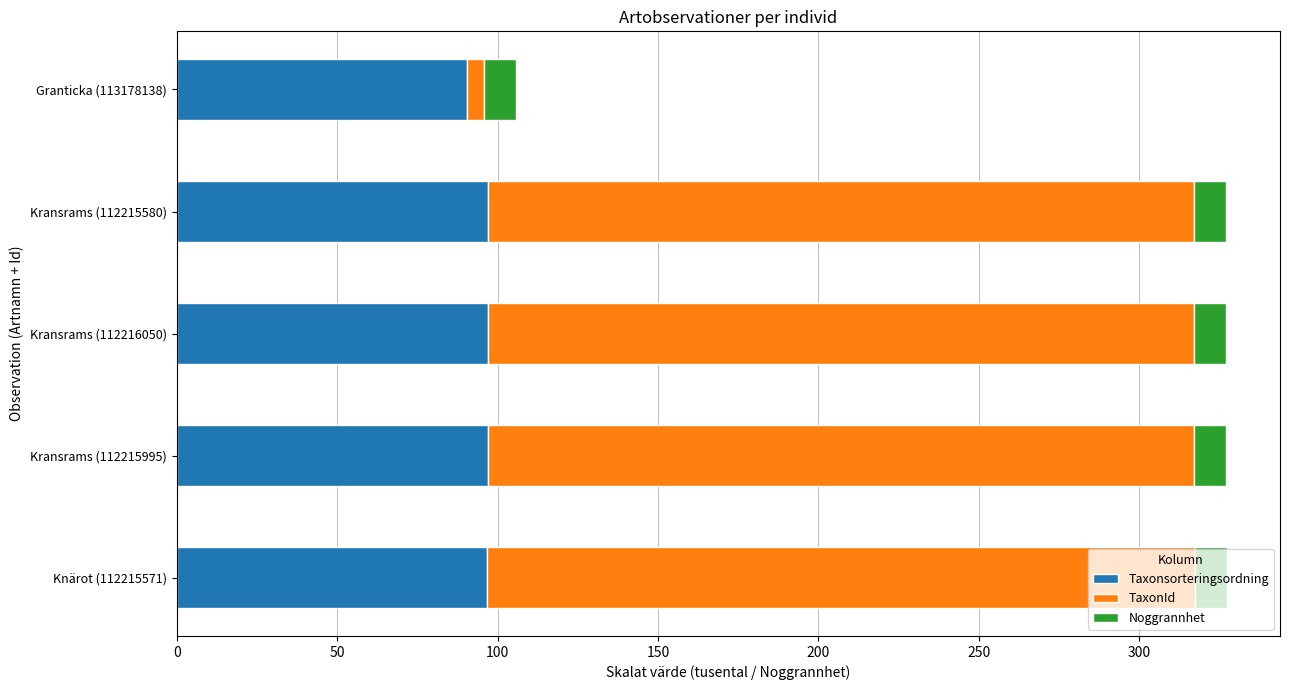

What is the average value of the Taxonsorteringsordning series?

95.7